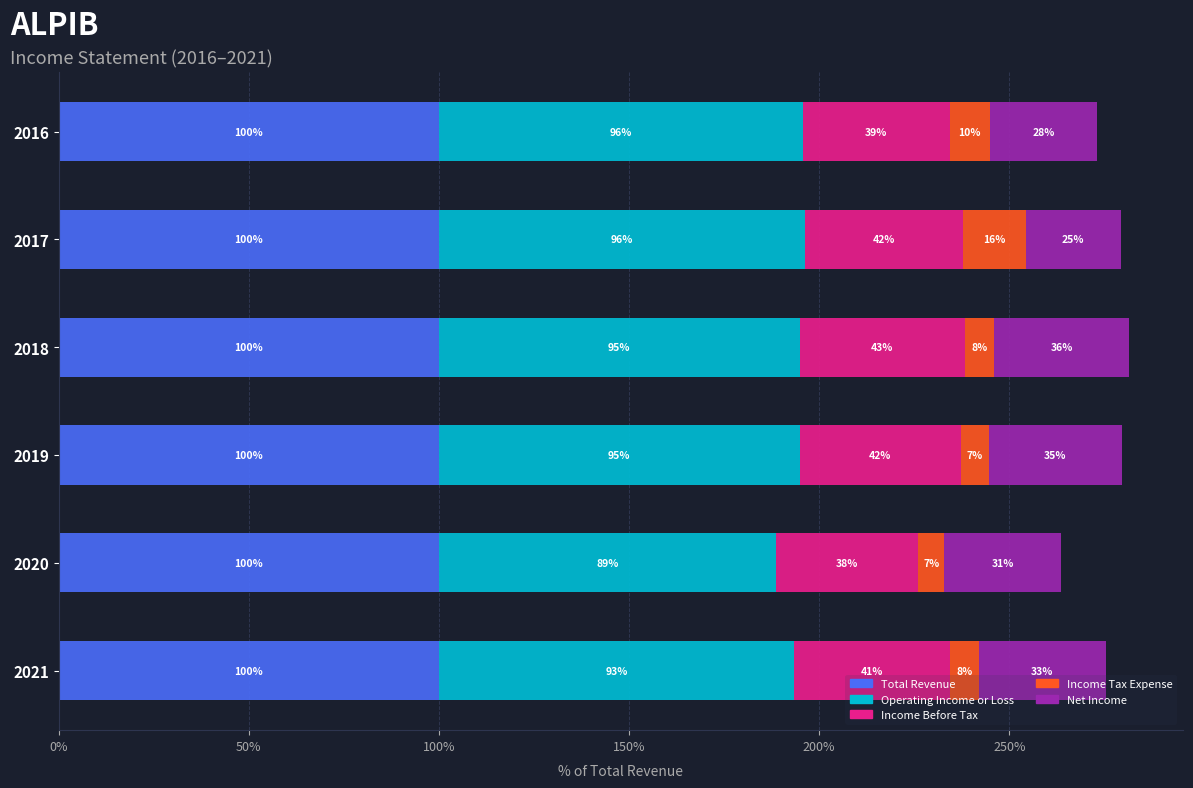

What are all the series names shown in the legend?

Total Revenue, Operating Income or Loss, Income Before Tax, Income Tax Expense, Net Income